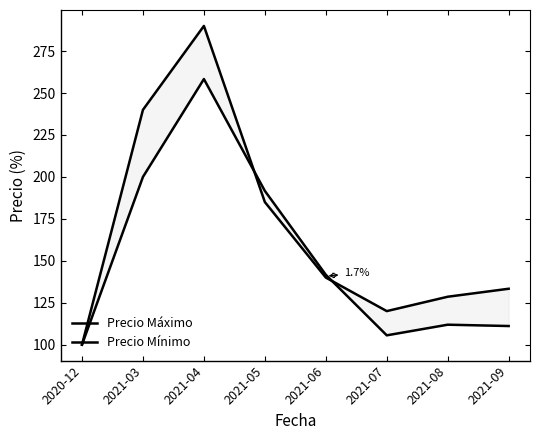

What value does the Precio Mínimo series have at 2021-04?

290.0